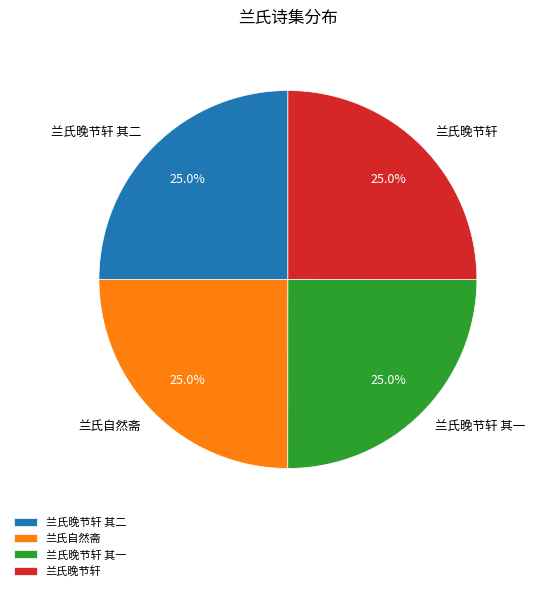

To the nearest percent, what portion does 兰氏晚节轩 represent?

25%